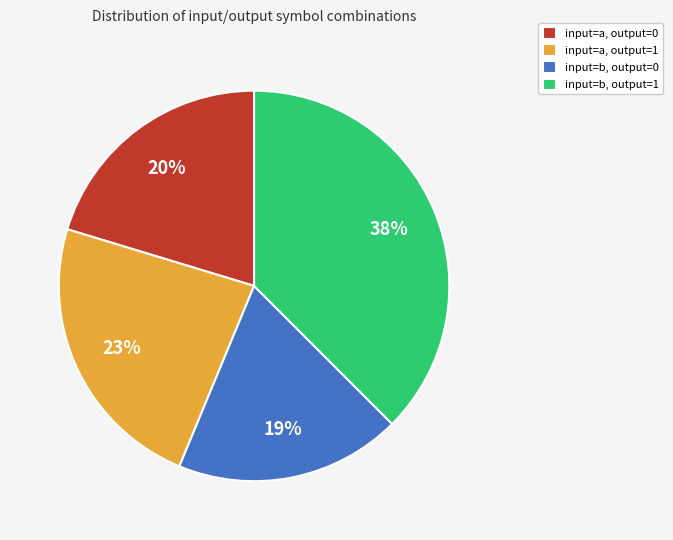

What is the largest slice in the pie chart?

input=b, output=1